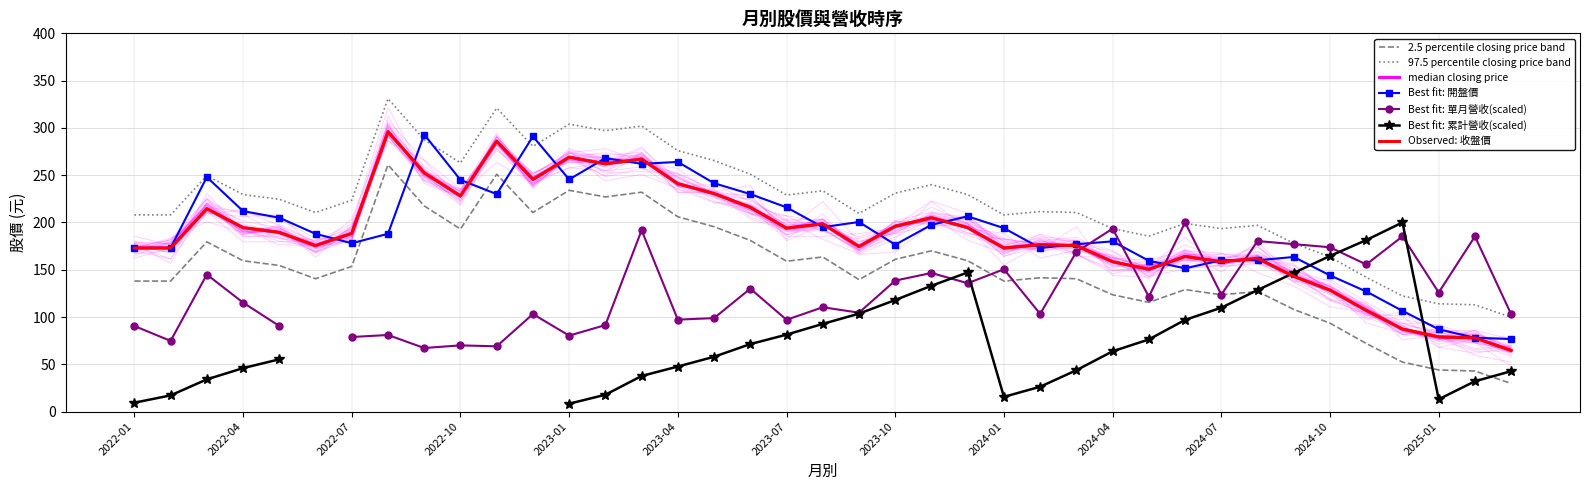

What is the sum of all 開盤價 values?

7464.7